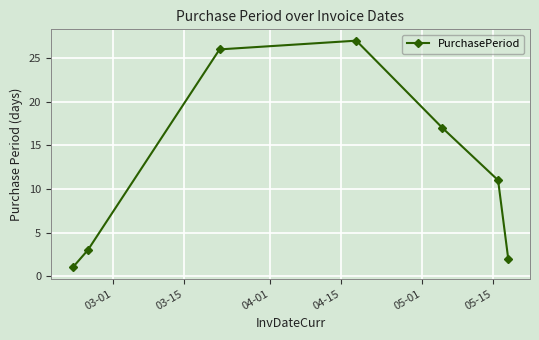

Reading right to left, what are all the values shown in this chart?

2	11	17	27	26	3	1